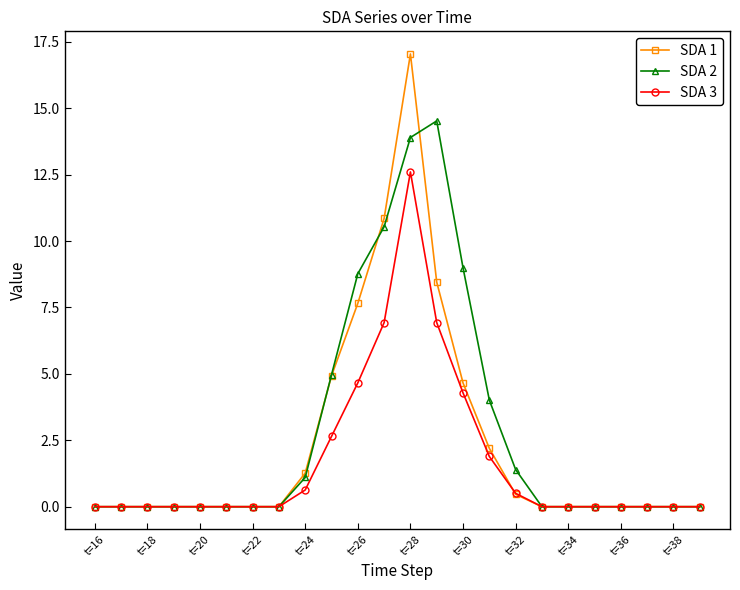

Which series has the widest spread of values?

SDA 1